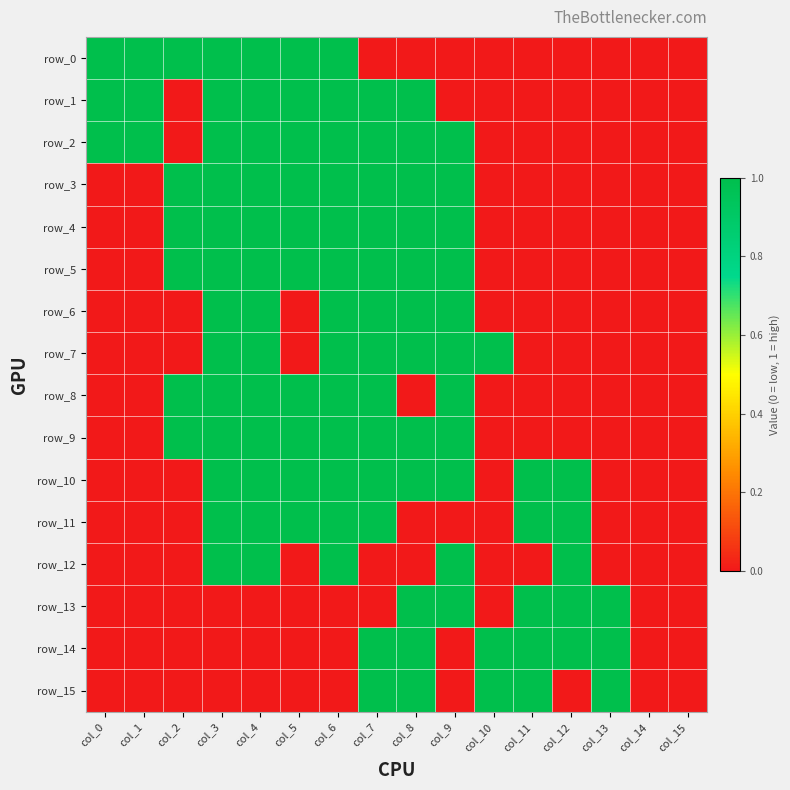

At how many categories does at least one series exceed 0?

14